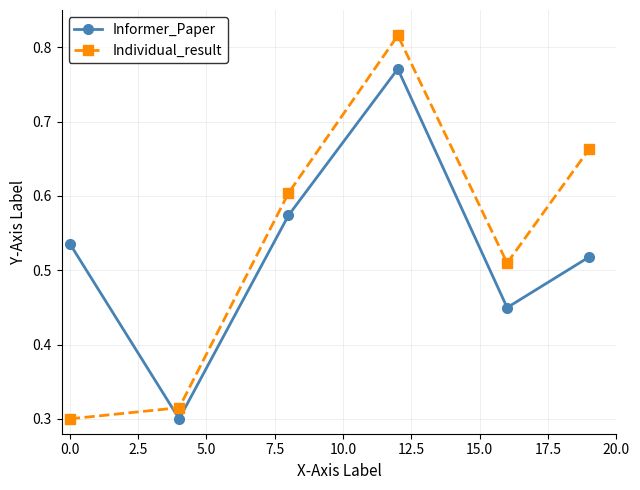

Which series ends up on top after the final intersection of Individual_result and Informer_Paper?

Individual_result